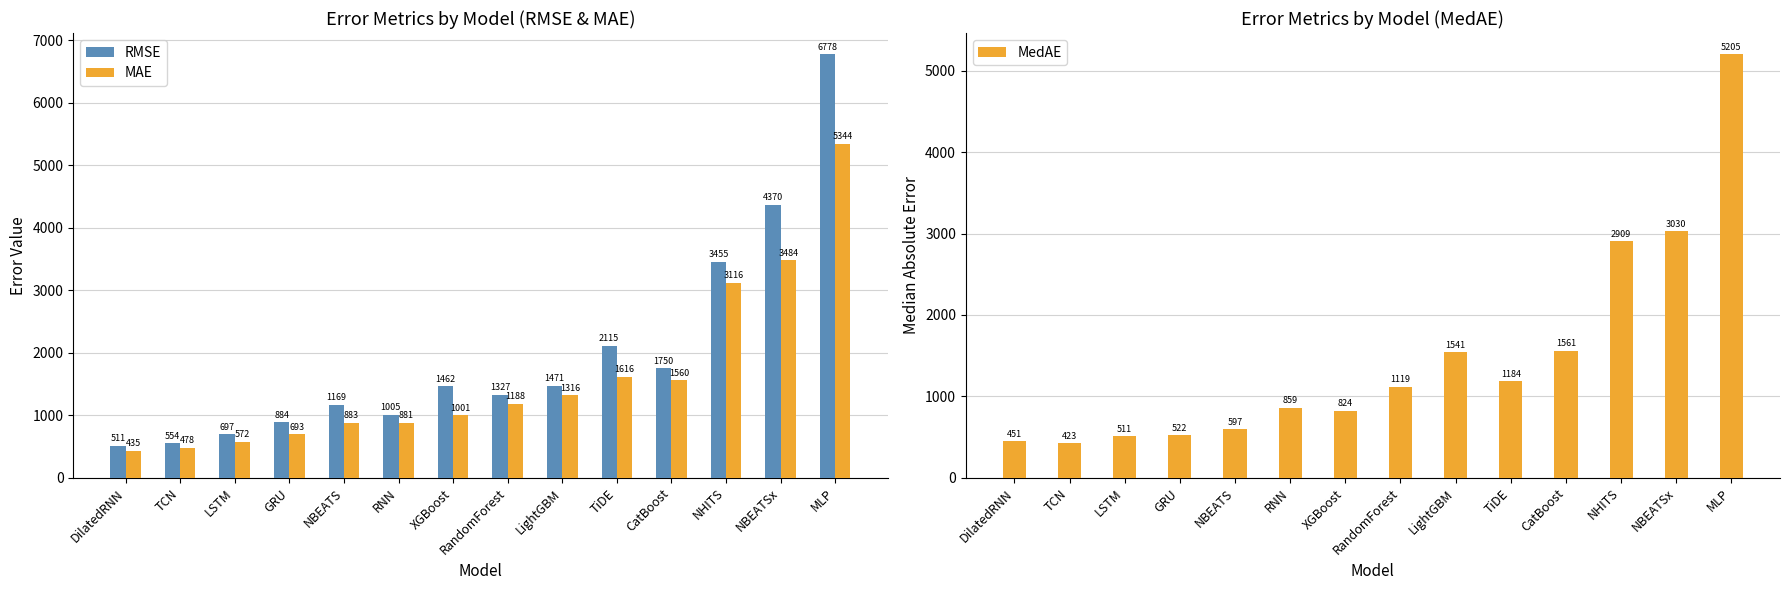

What is the difference between the maximum and minimum values in the MAE series?

4908.5